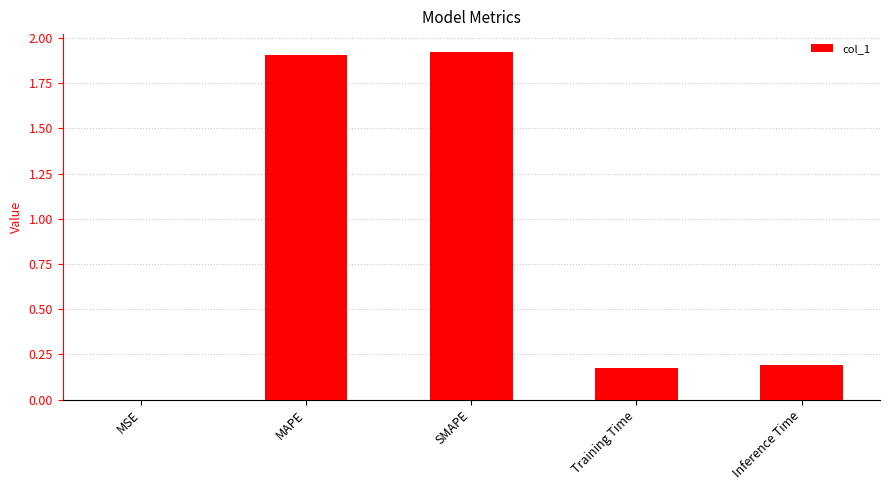

Does the chart contain stacked bars?

No